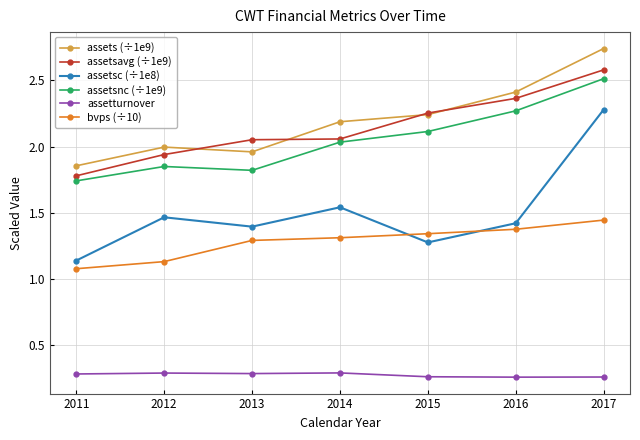

What is the difference between the second highest and second lowest values in the assetsnc (÷1e9) series?

0.4